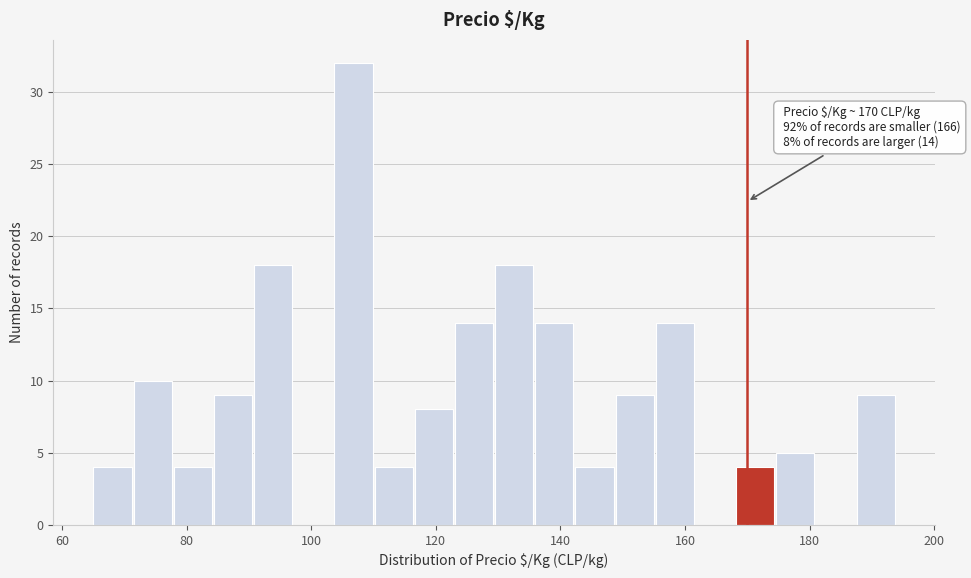

Read against the x-axis, roughly where is the centre of the tallest bar?

106